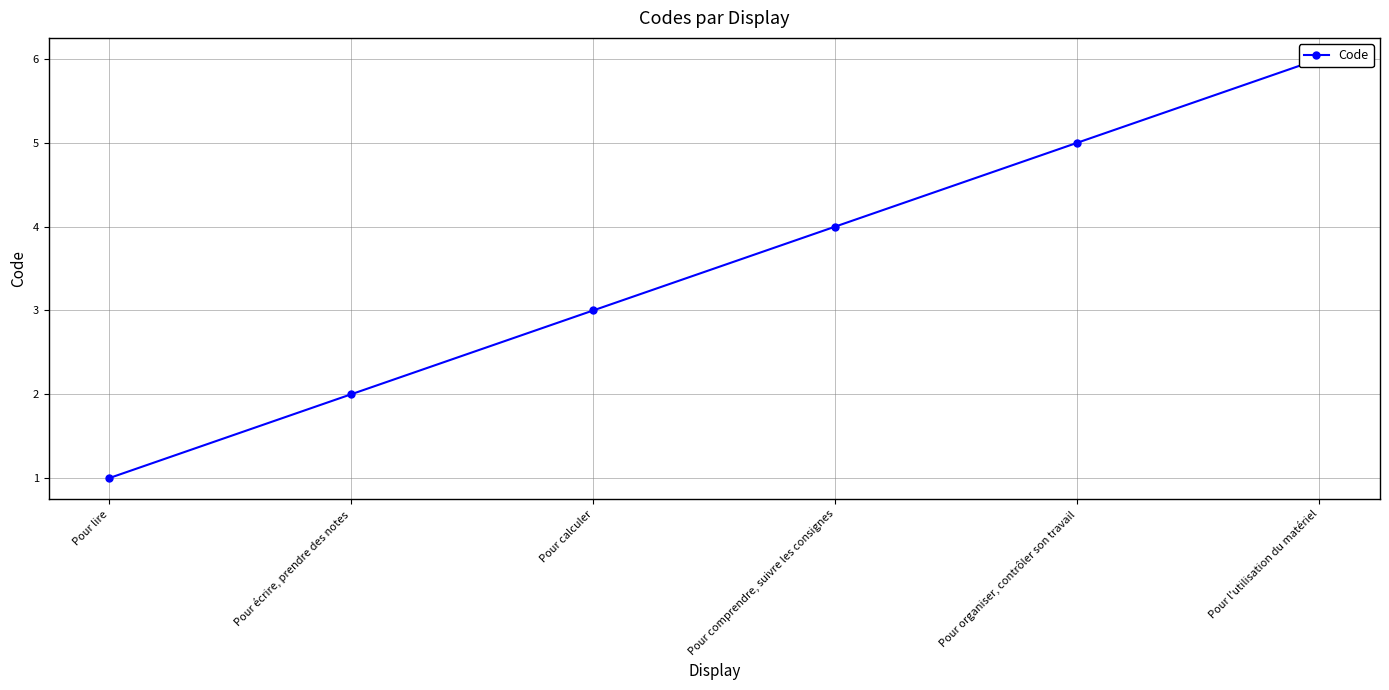

What position from the right is Pour écrire, prendre des notes?

5